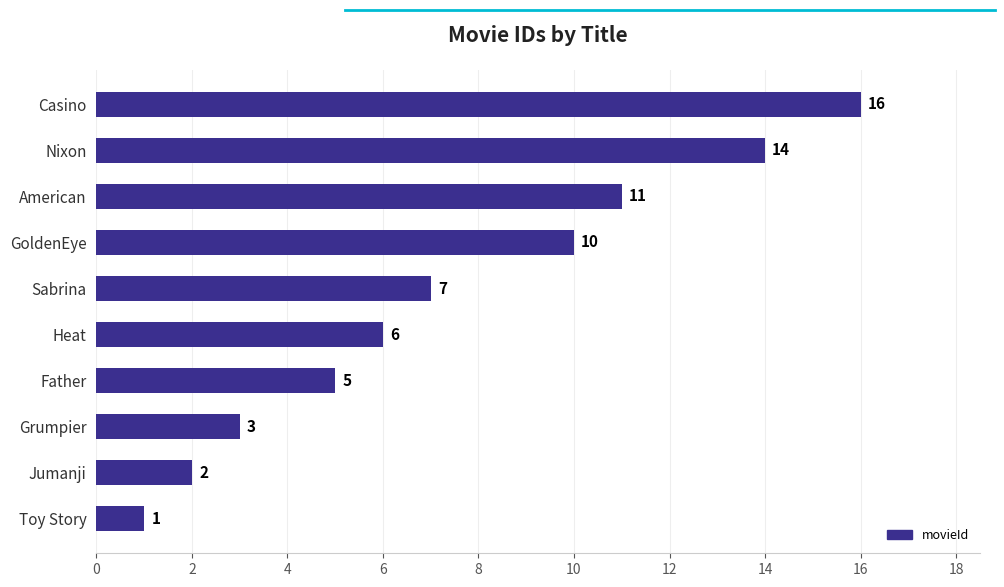

How many bars are there in total?

10